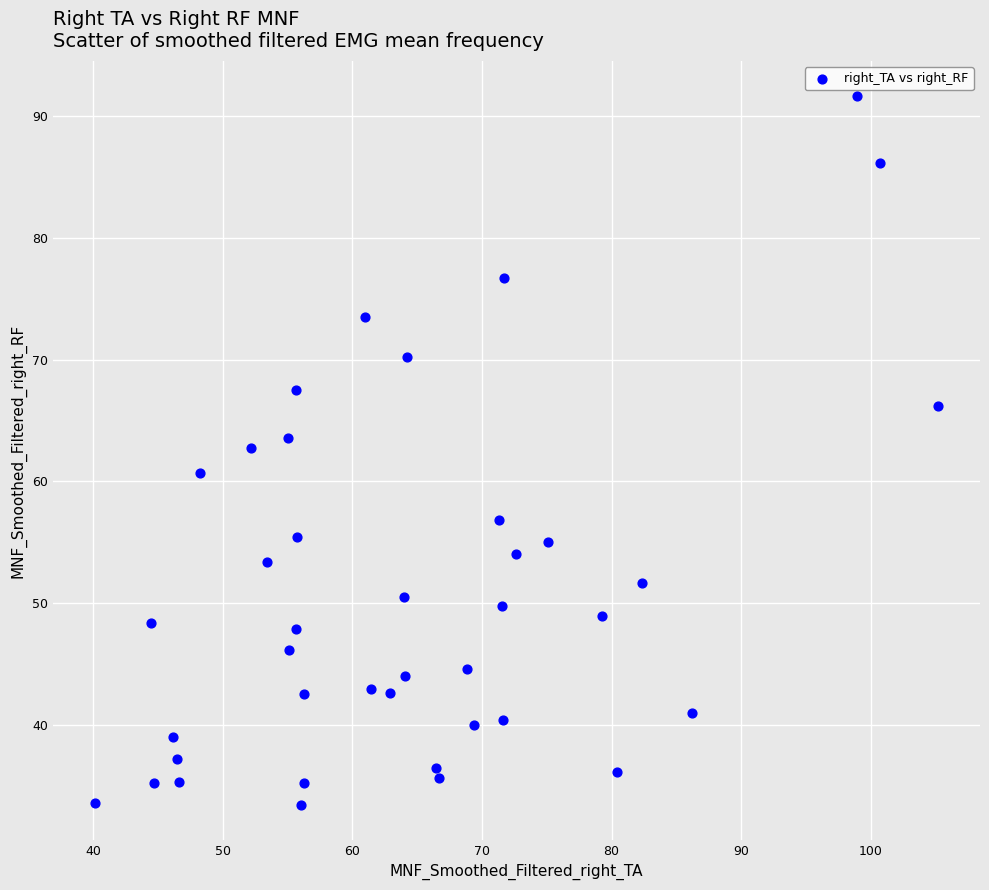

What is the range of Y values (max minus min)?

58.1